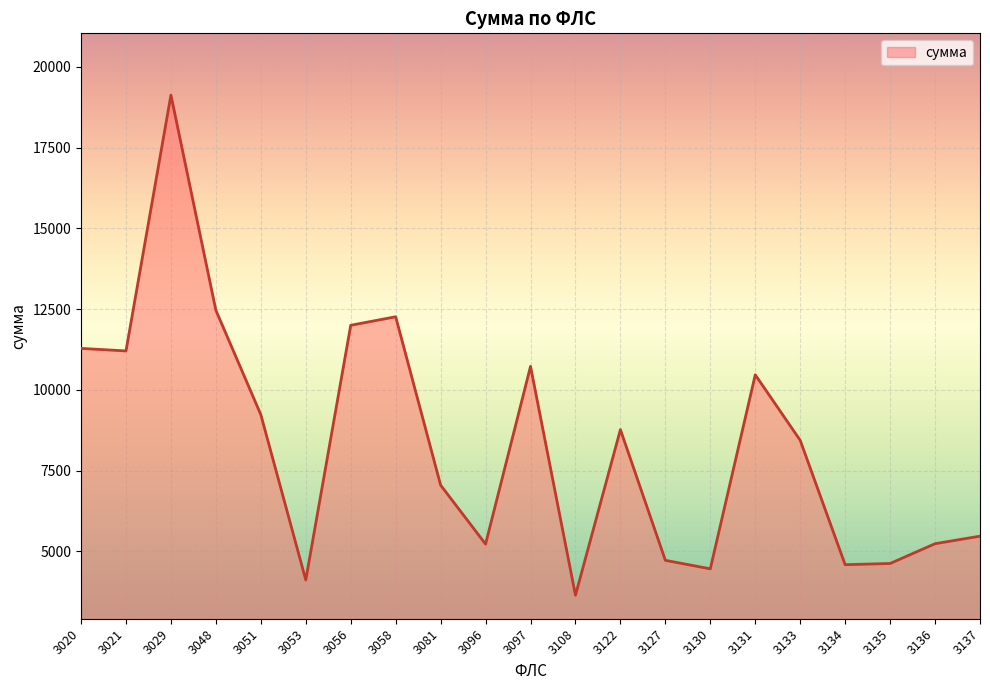

True or false: the data shows 2320.7 at 3137.

False